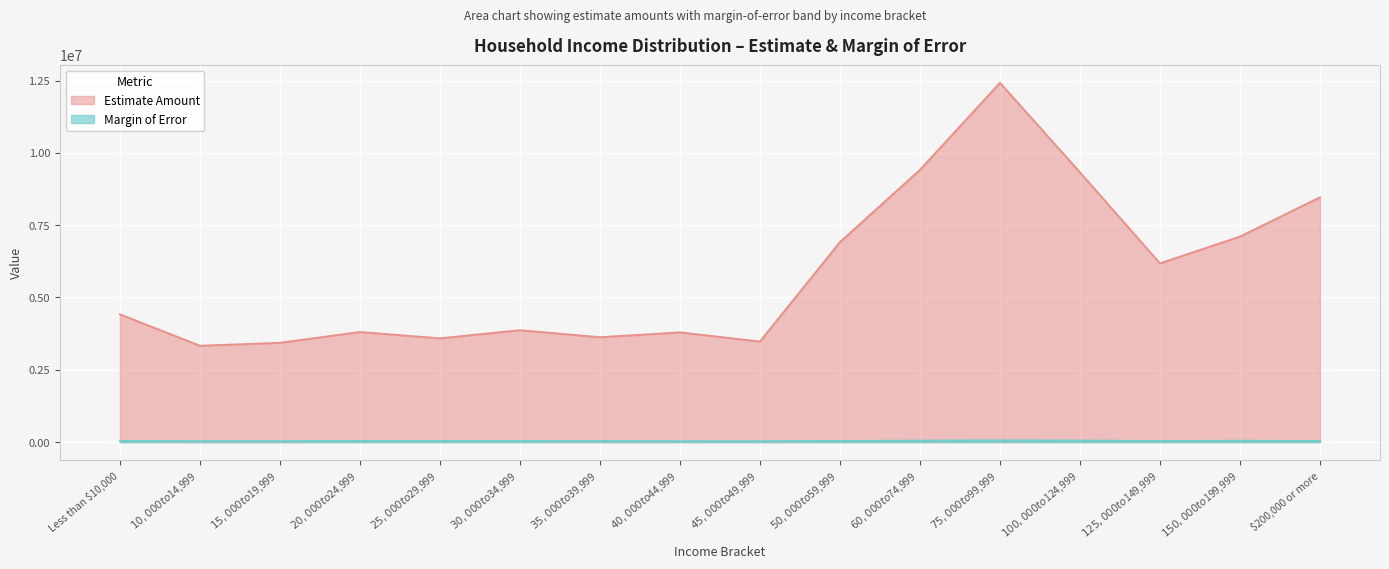

What is the lowest value of the Estimate Amount series?

3330659